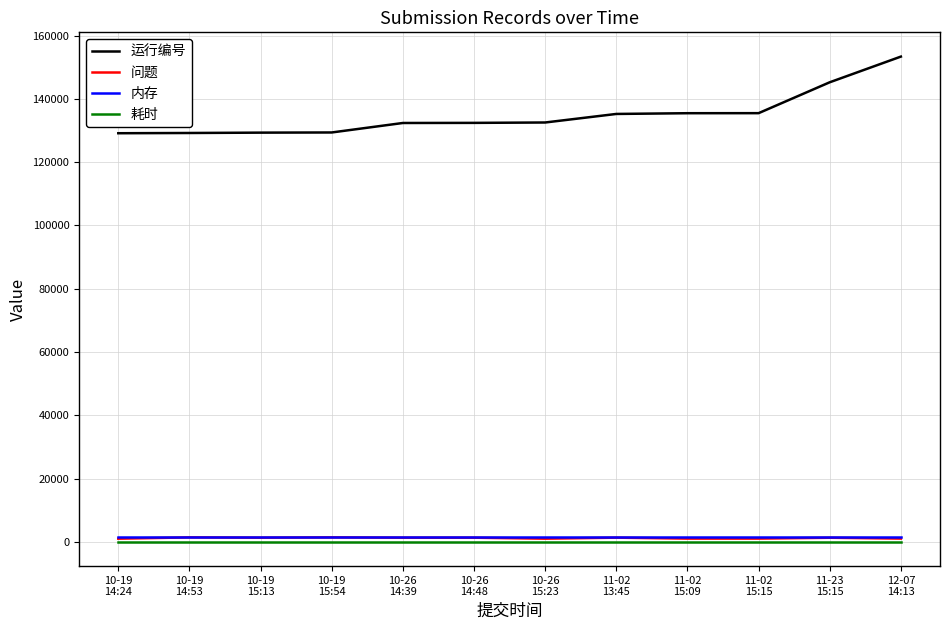

Which series has the largest total across all categories?

运行编号